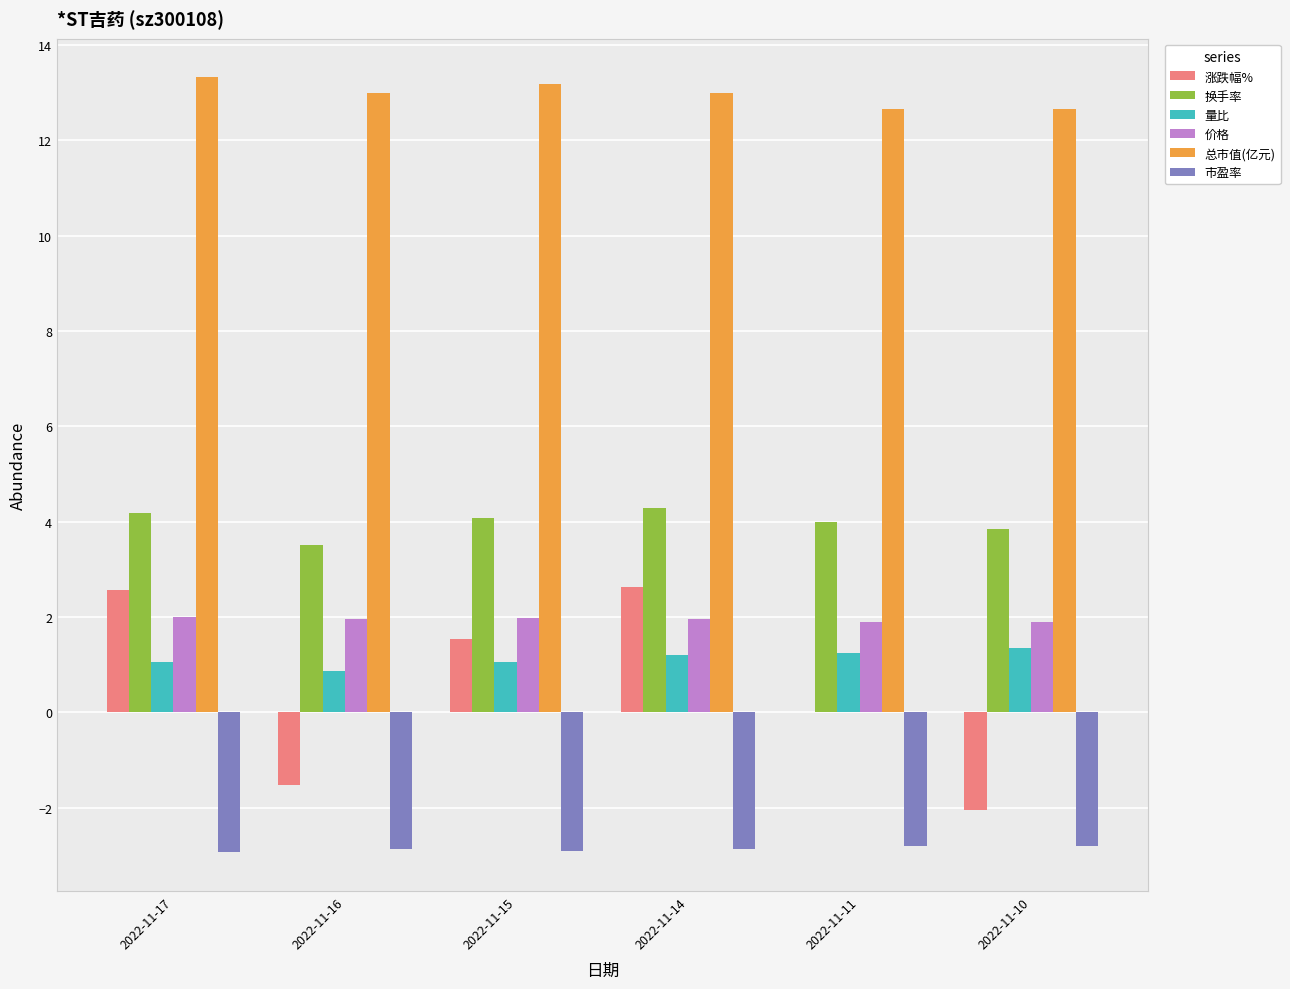

The value of 市盈率 at 2022-11-14 is -2.9. True or false?

True